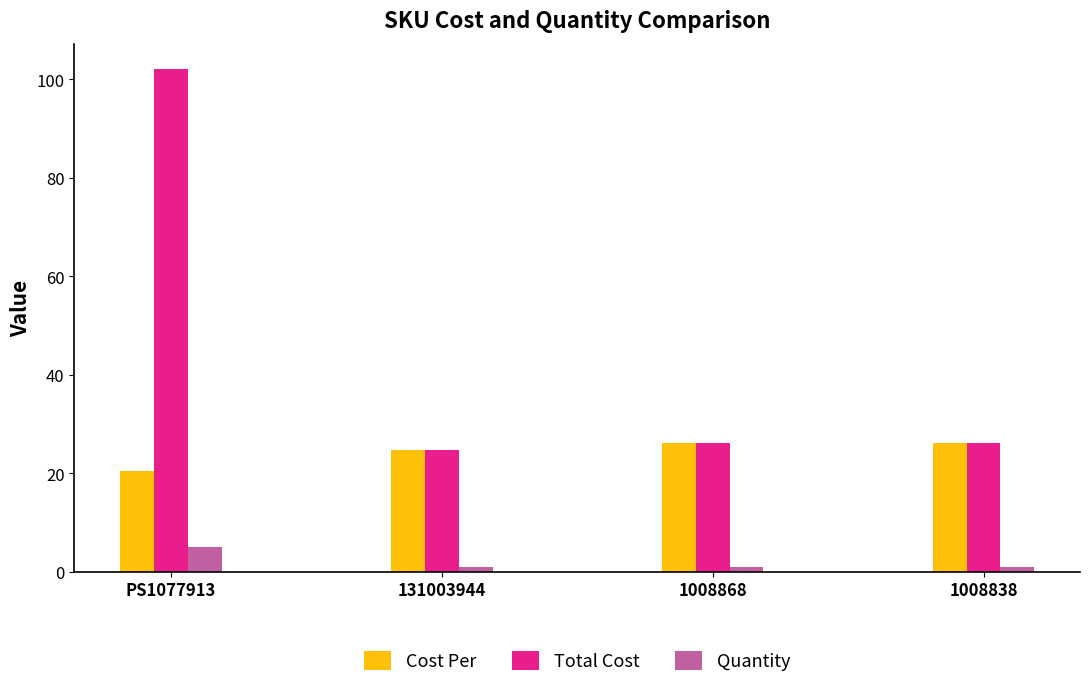

What is the sum of all Quantity values?

8.0